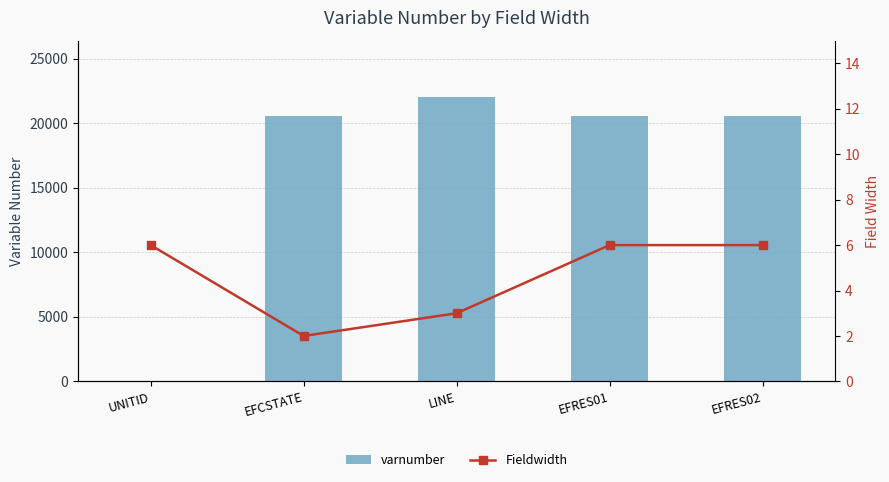

What is the maximum value shown in the chart?

21993